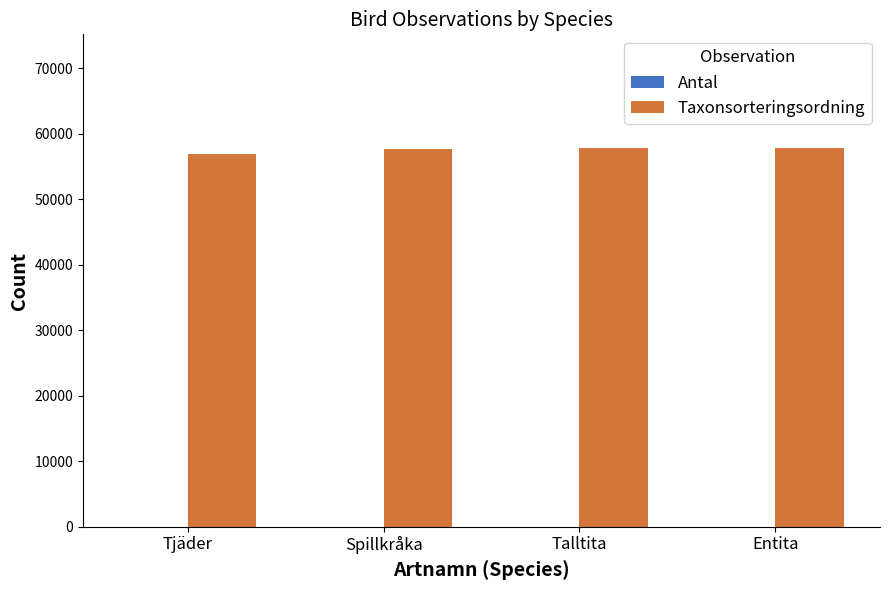

Which series has the largest total across all categories?

Taxonsorteringsordning